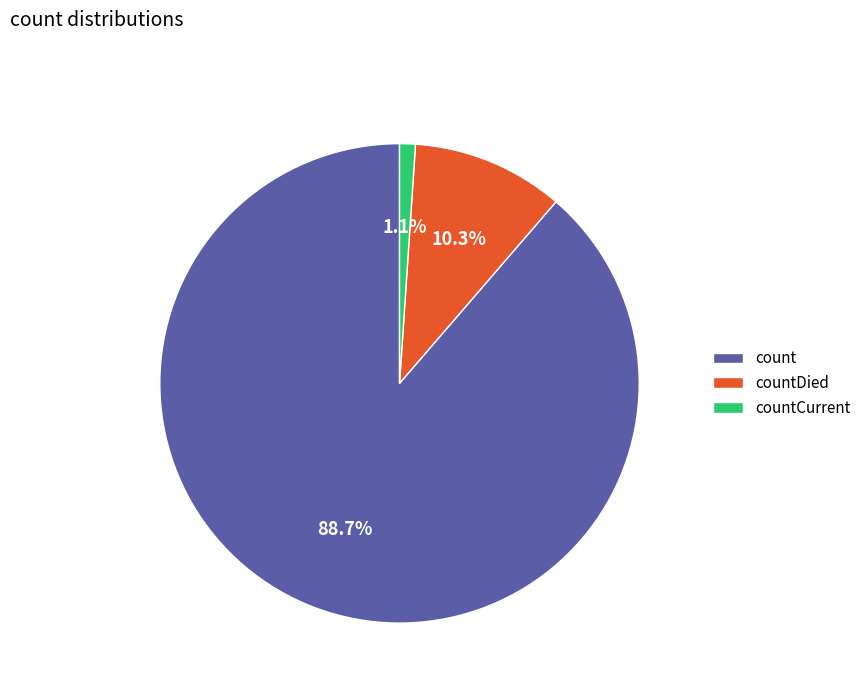

True or false: countDied accounts for 1% of the total.

False